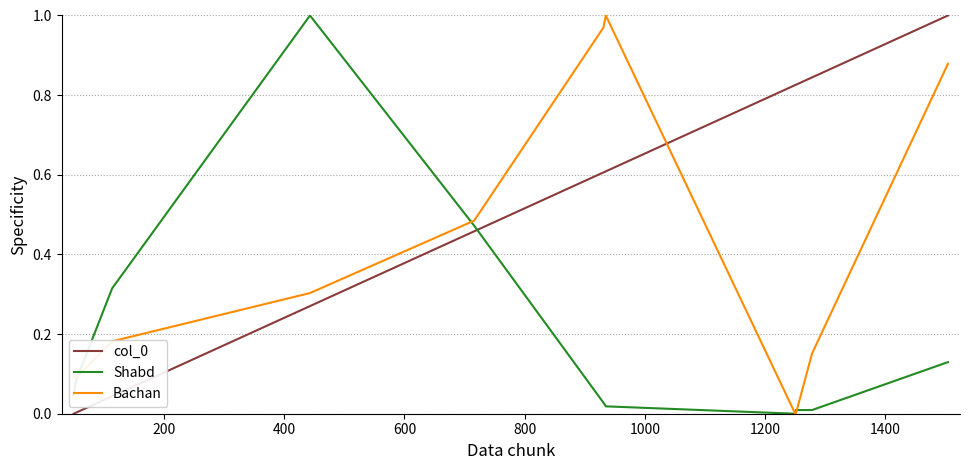

Which series has the widest spread of values?

col_0